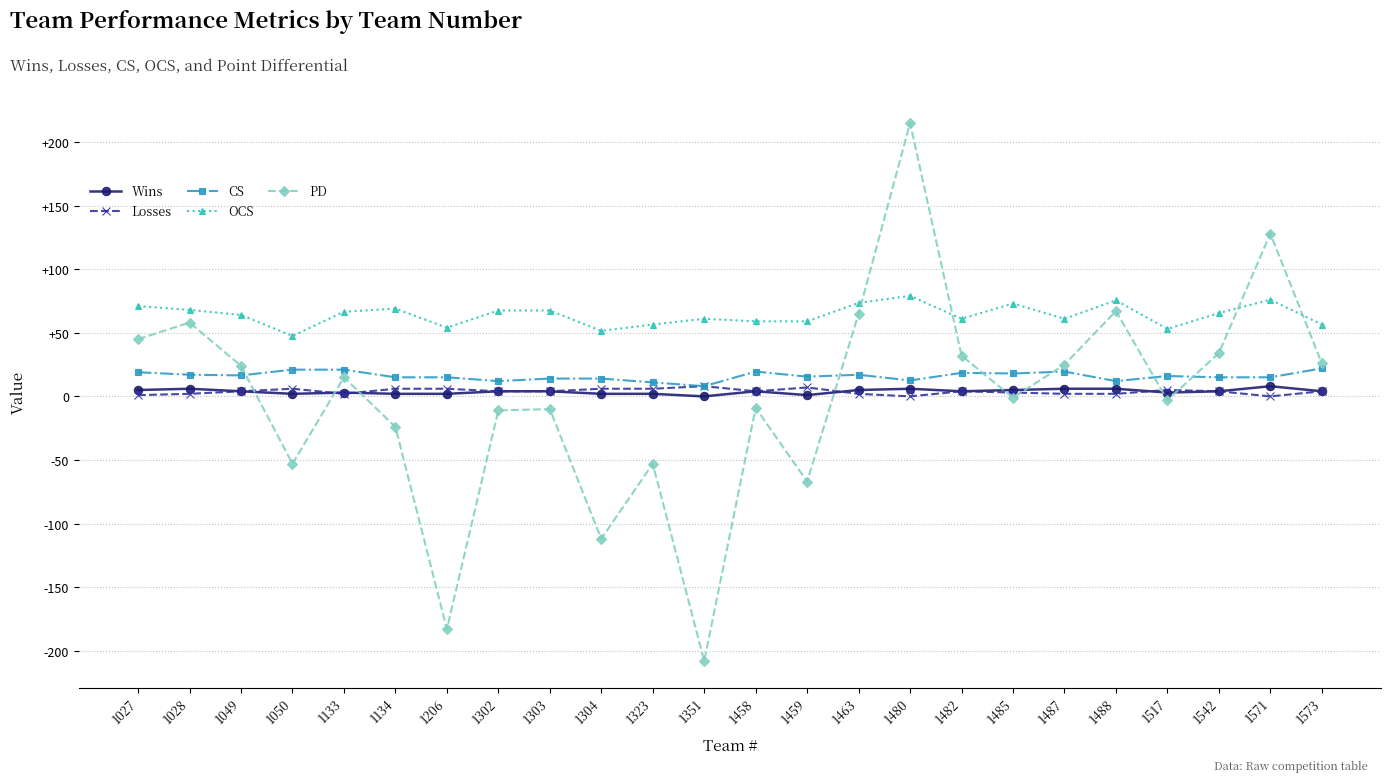

True or false: CS and PD intersect in this chart.

True